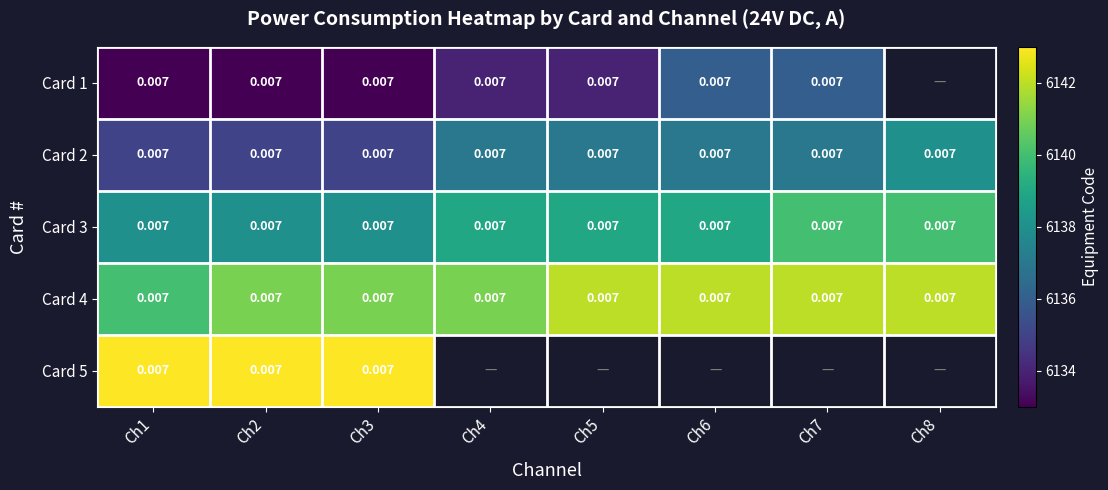

What is the lowest value of the Card 2 series?

6135.0